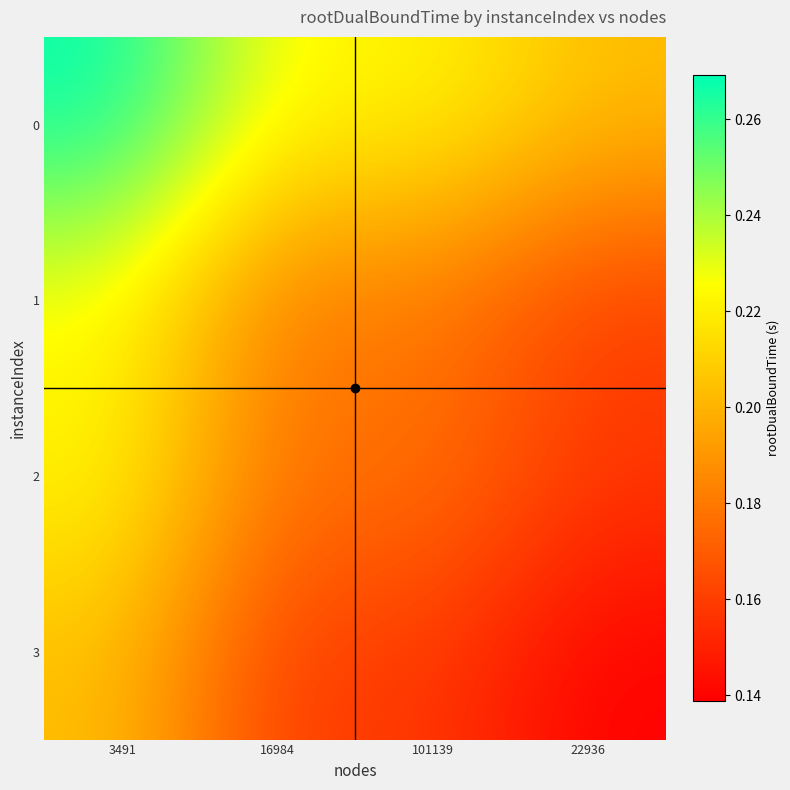

Rank the series by their maximum value, from lowest to highest.

3, 1, 2, 0